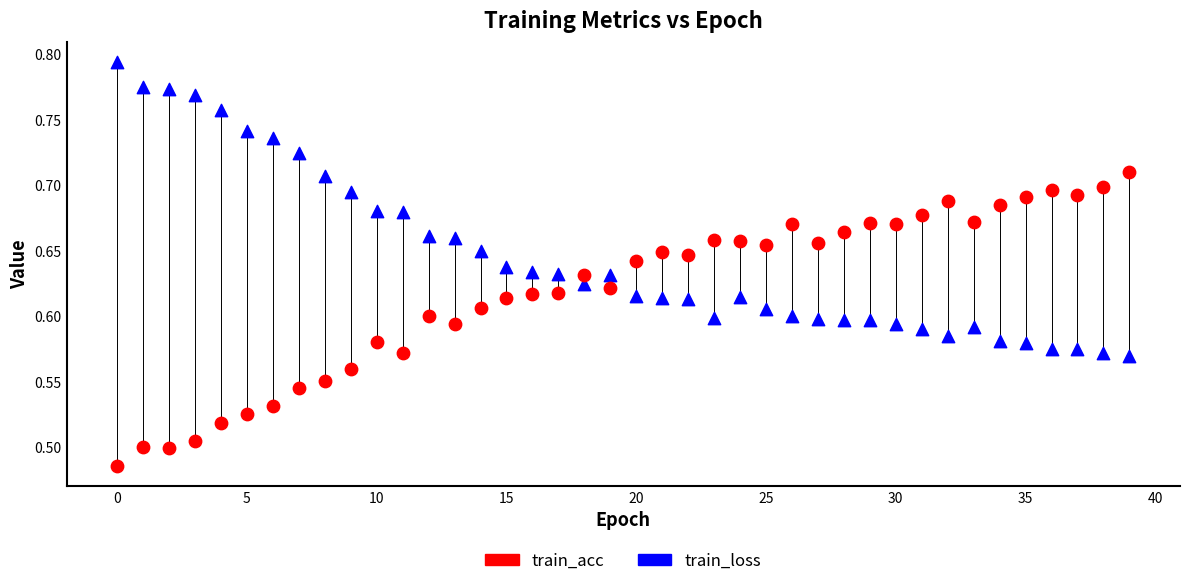

Which series contains the highest Y value?

train_loss